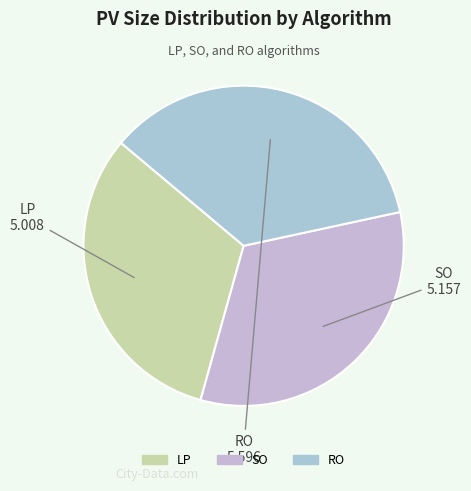

Is SO the majority of the pie?

No